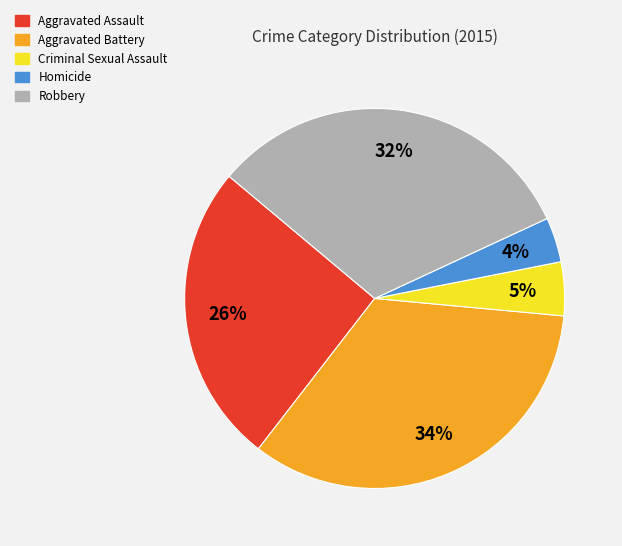

How many segments does this pie chart have?

5